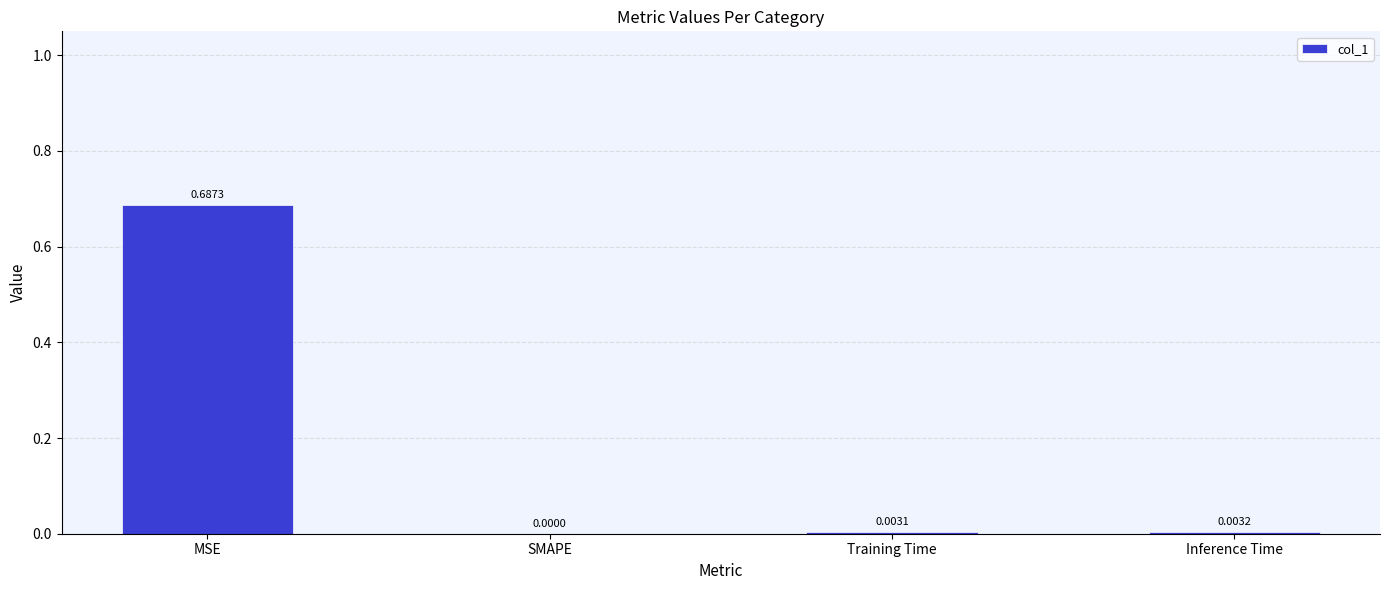

Between MSE and Training Time, which is larger?

MSE